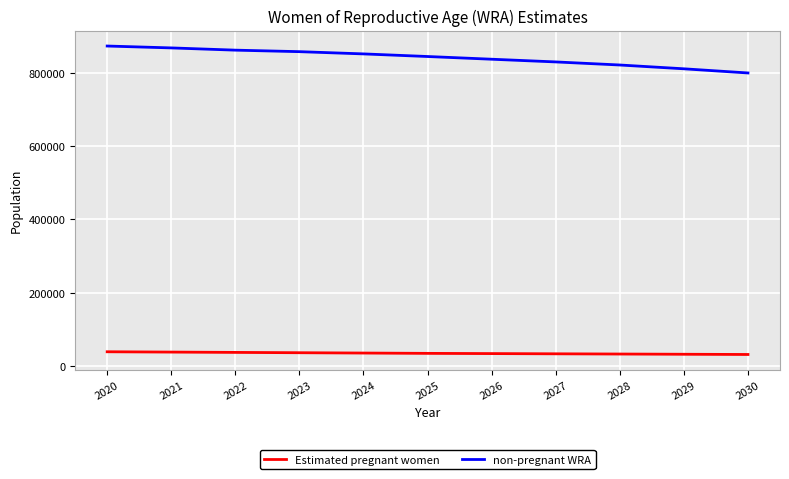

Which series has the largest range (max minus min)?

non-pregnant WRA